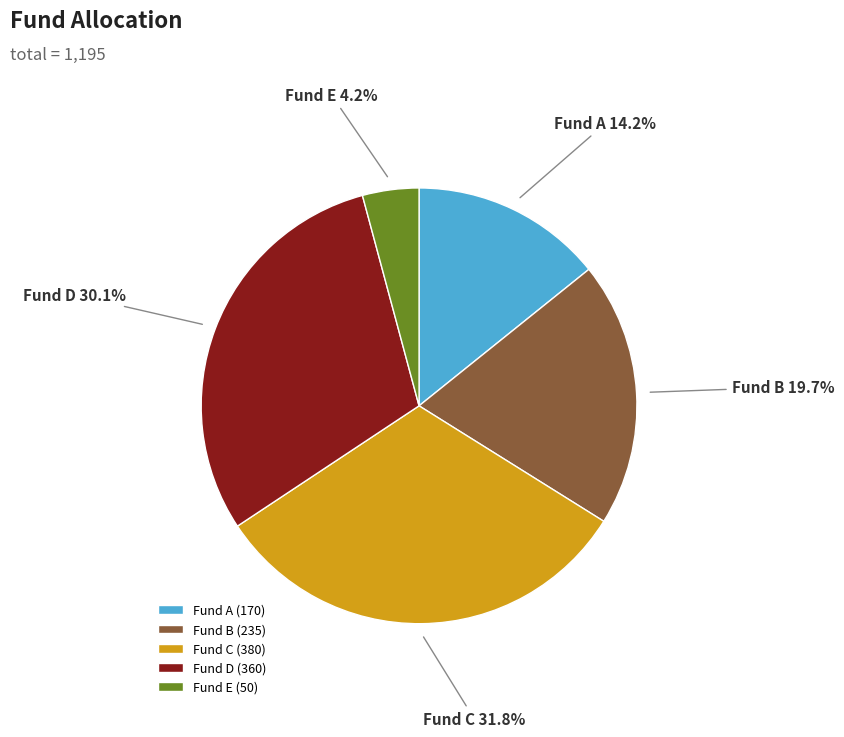

To the nearest percent, what portion does Fund E represent?

4%